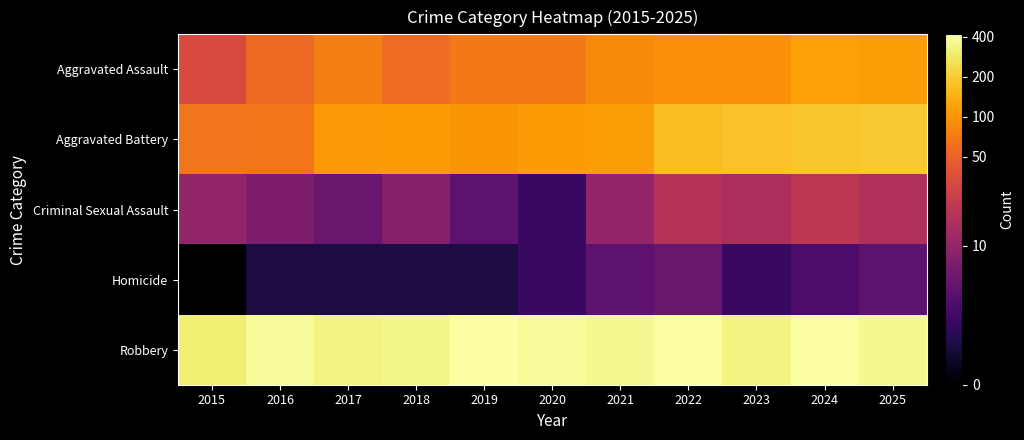

Rank the series by their maximum value, from highest to lowest.

Robbery, Aggravated Battery, Aggravated Assault, Criminal Sexual Assault, Homicide